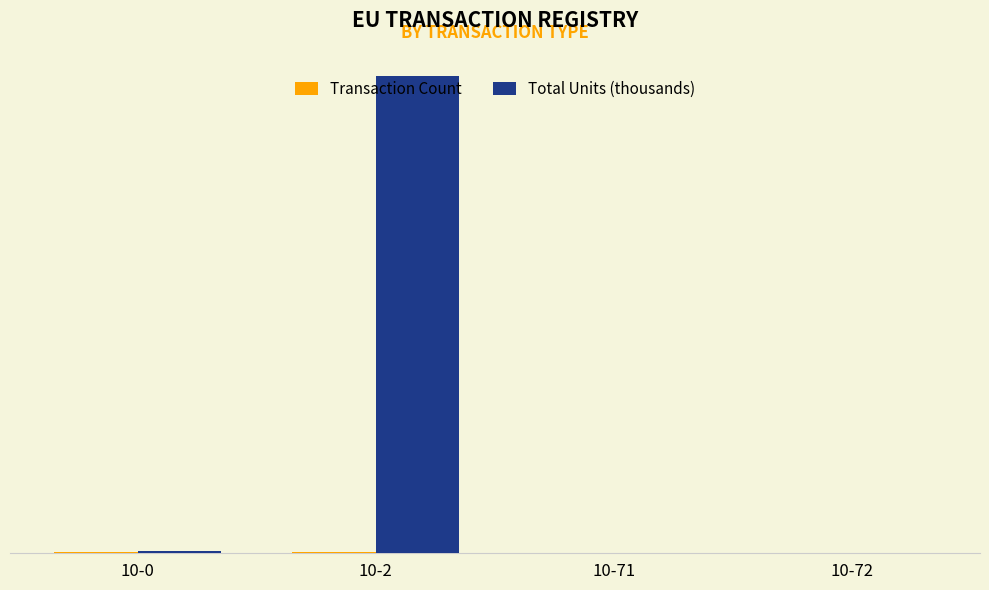

Are the bars grouped side by side (vs. stacked)?

Yes